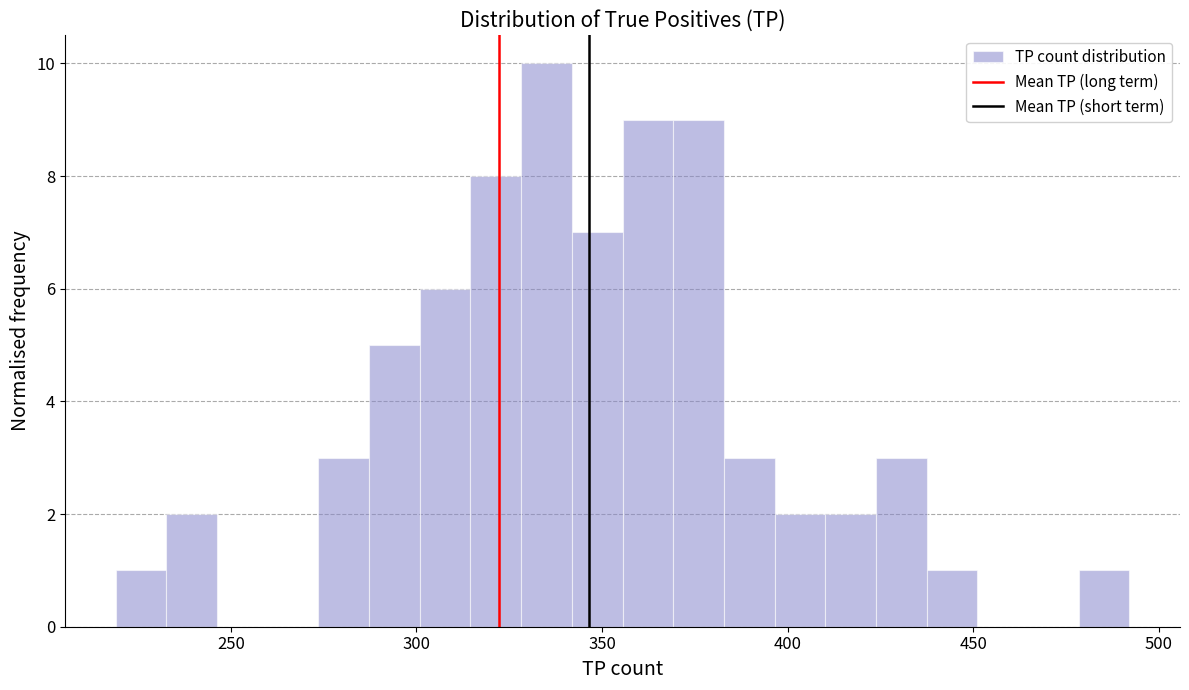

Read against the x-axis, roughly where is the centre of the tallest bar?

335